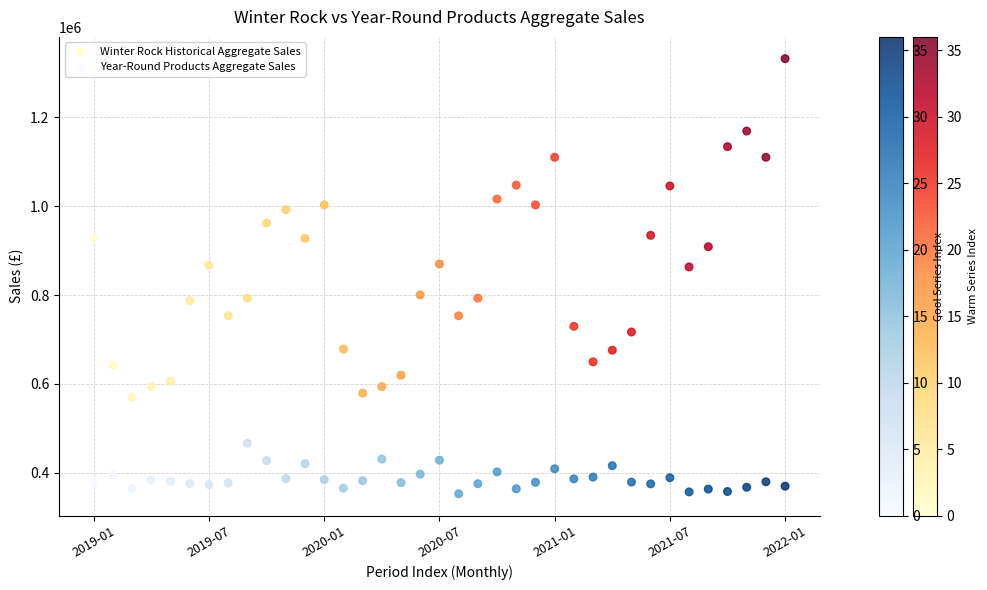

What are all the series names shown in the legend?

Winter Rock Historical Aggregate Sales, Year-Round Products Aggregate Sales